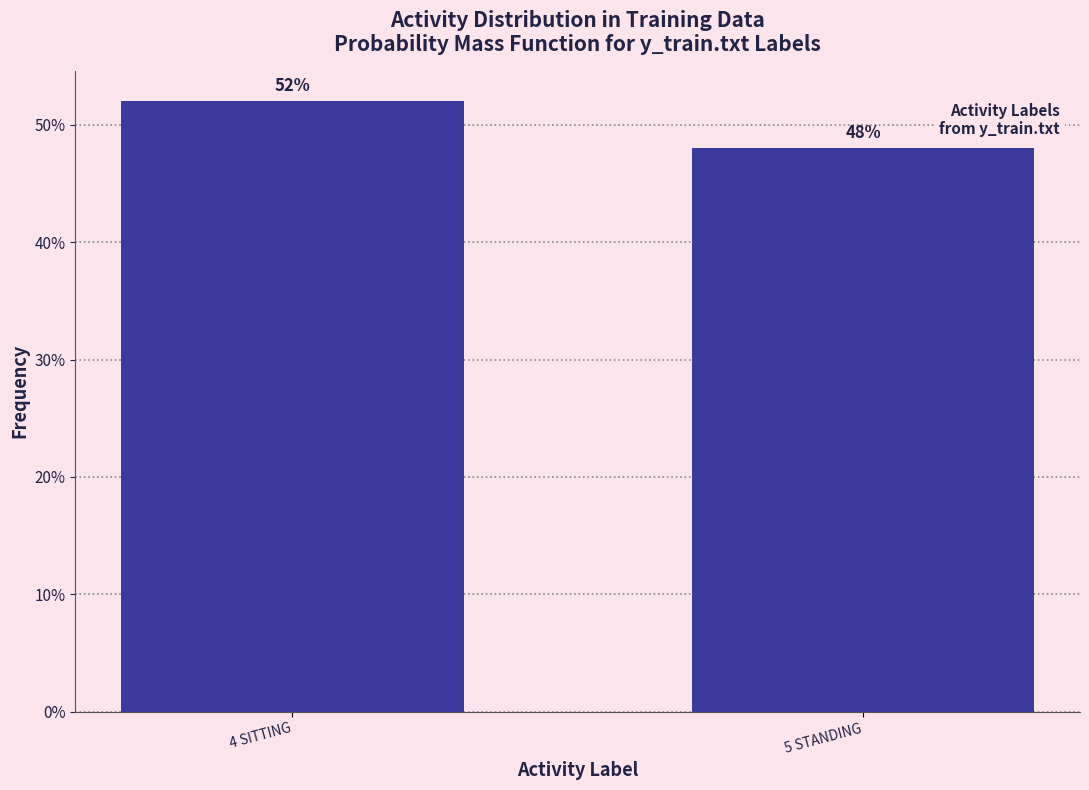

Reading left to right, extract all data points from this chart.

52	48